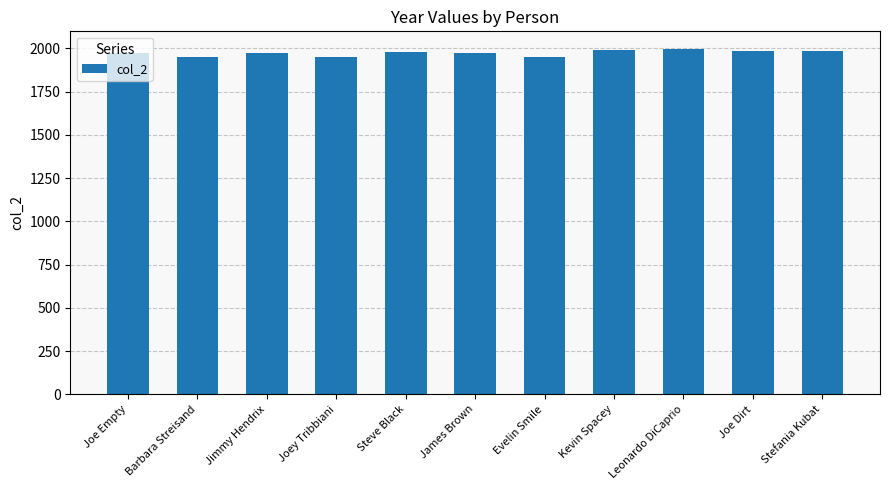

What is the smallest value displayed?

1950